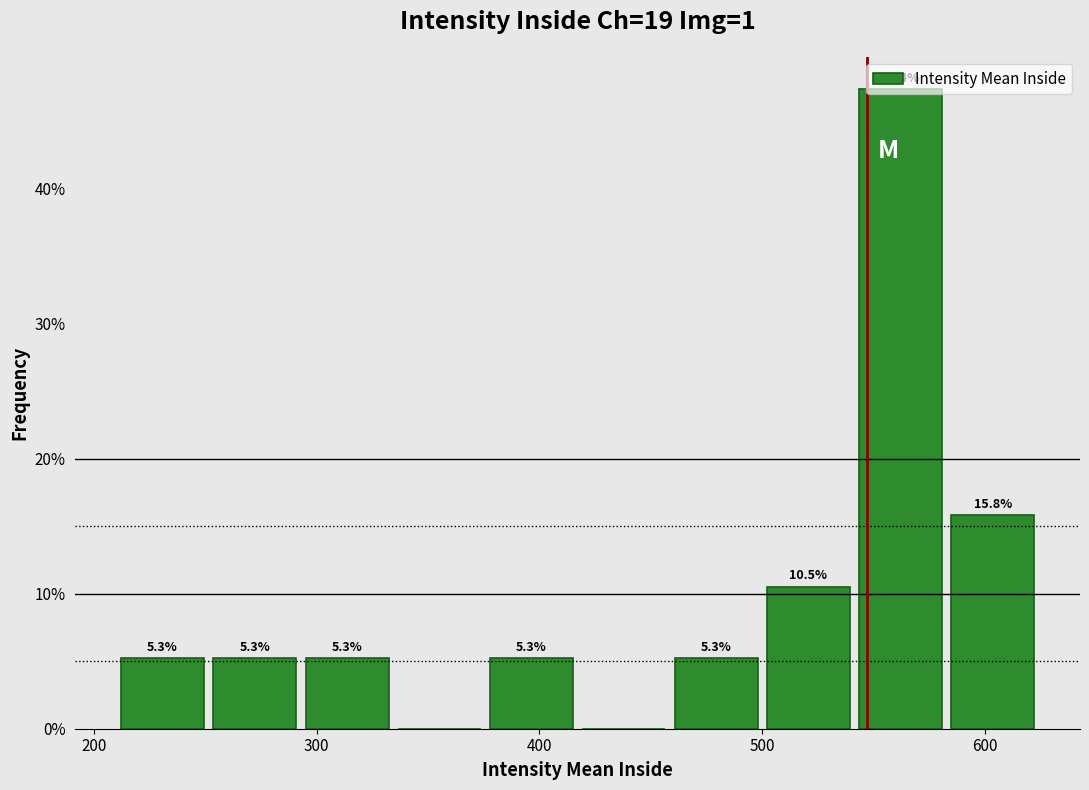

Over which range of the x-axis is the bar tallest?

540 to 580